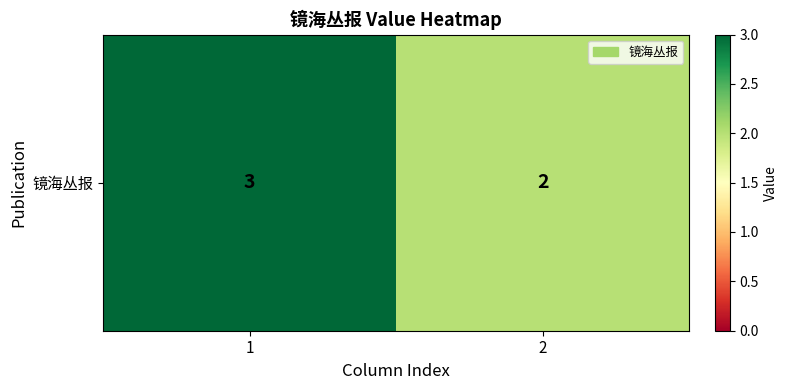

At which label is the value closest to 2?

2